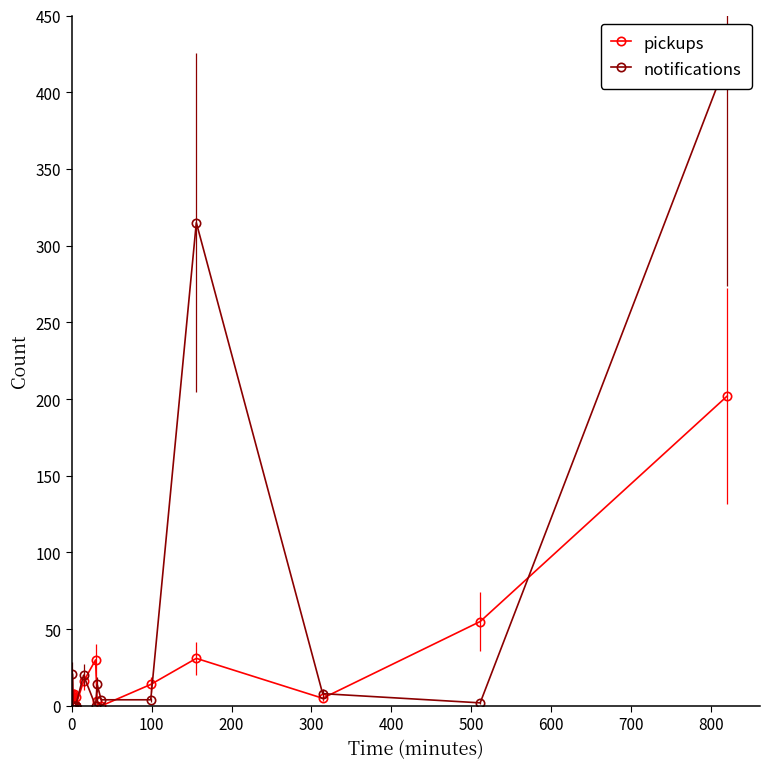

At 100, list the series in order from smallest to largest.

notifications, pickups